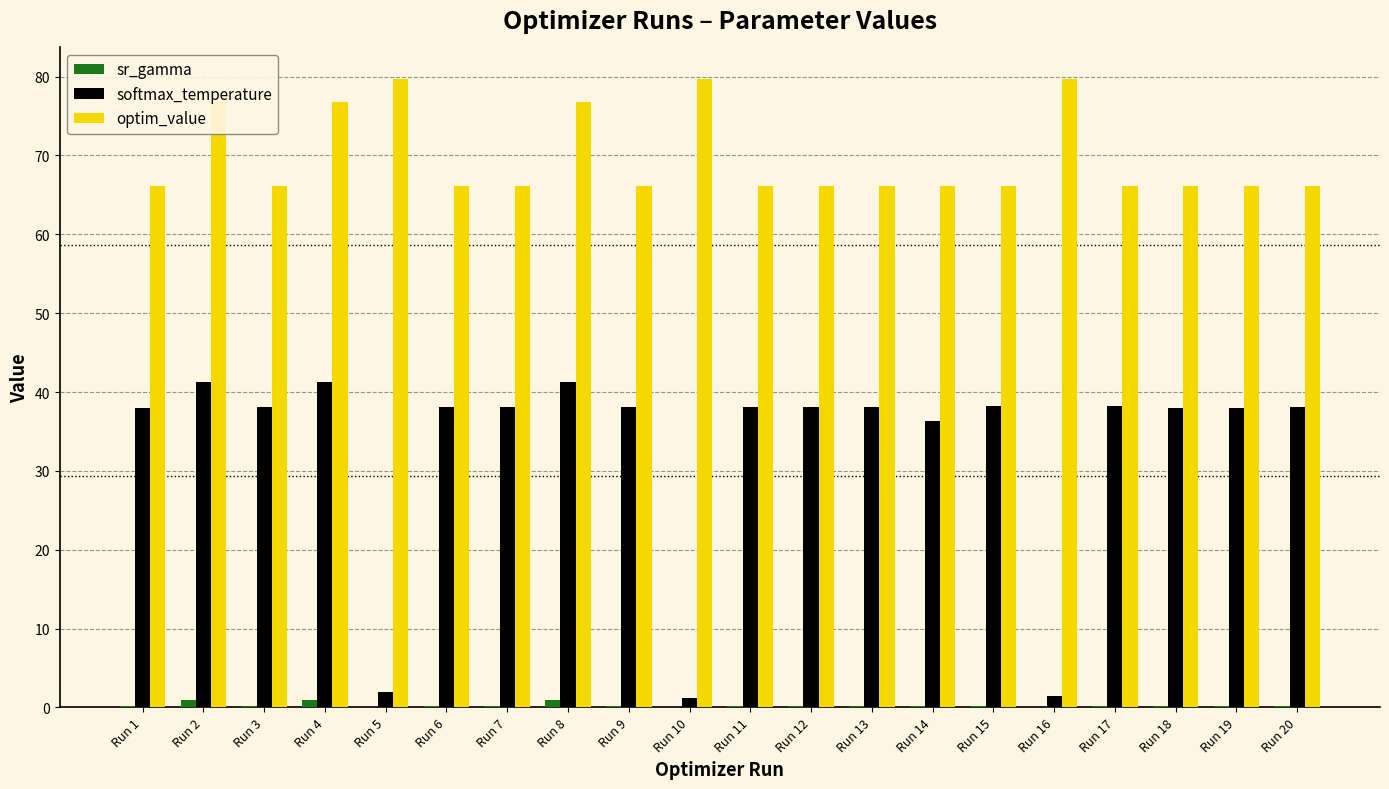

The softmax_temperature series shows 38.1 at Run 20. True or false?

True